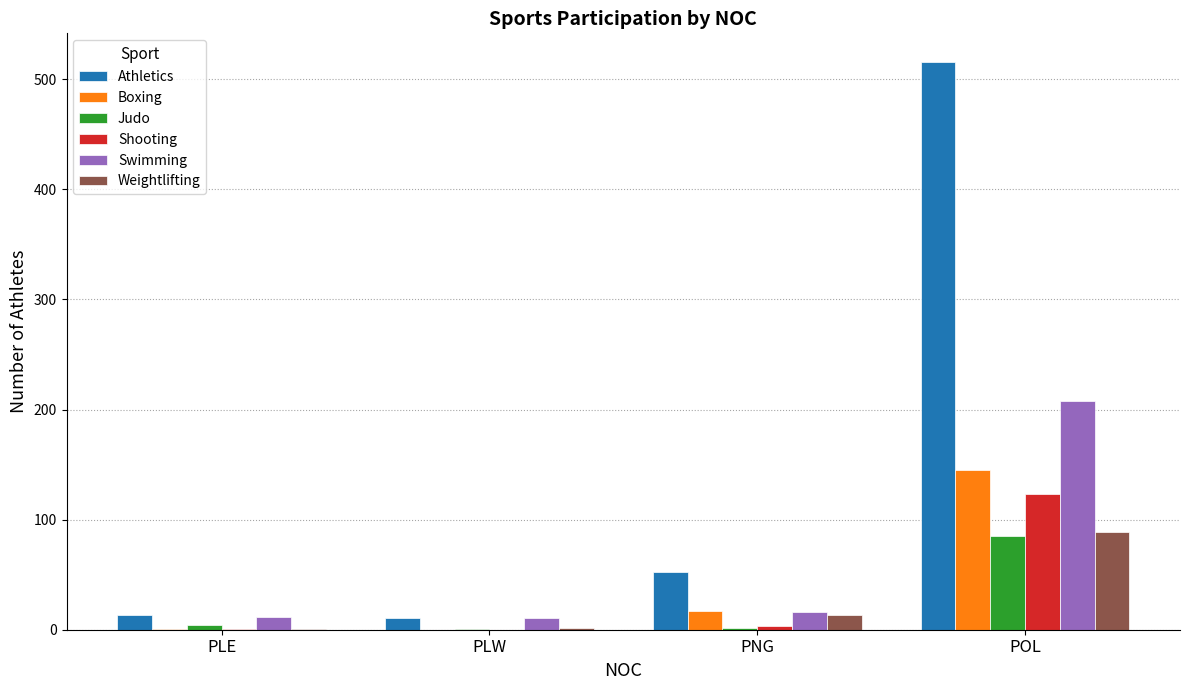

Where is Athletics nearest to the value 263?

PNG